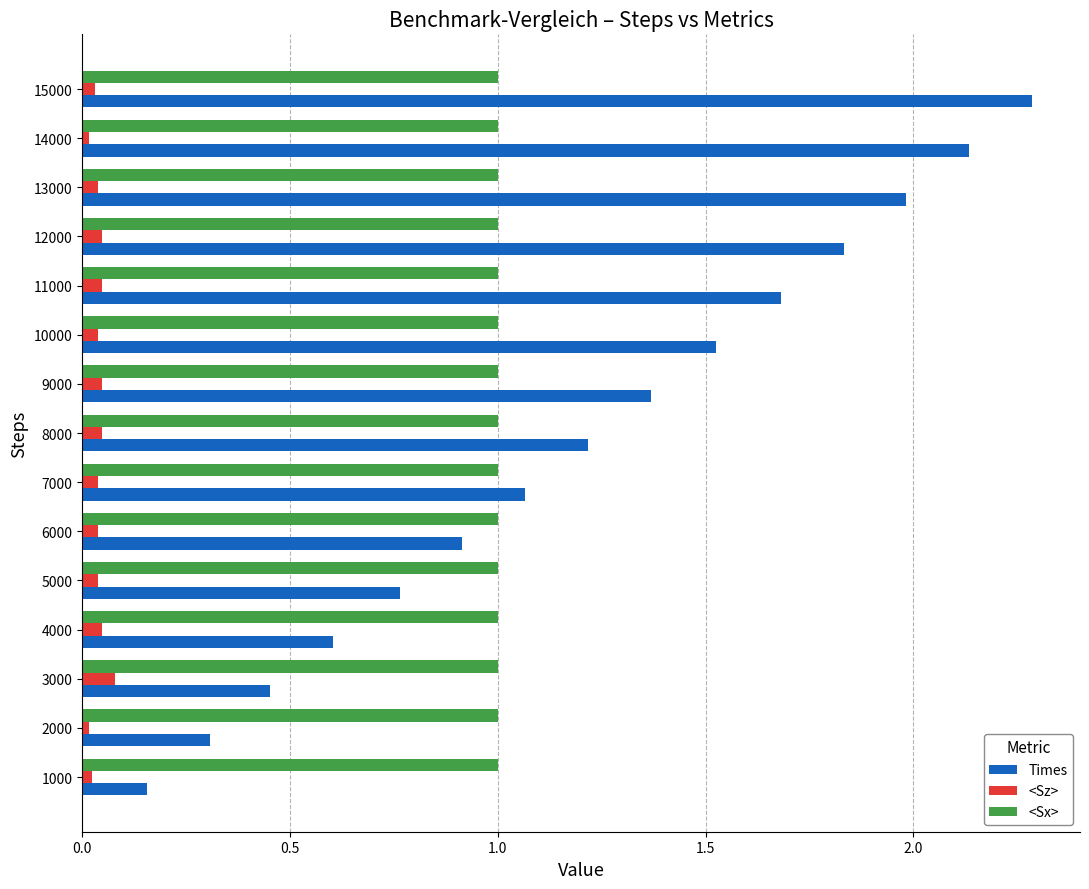

The <Sz> series shows 0.0 at 2000. True or false?

True